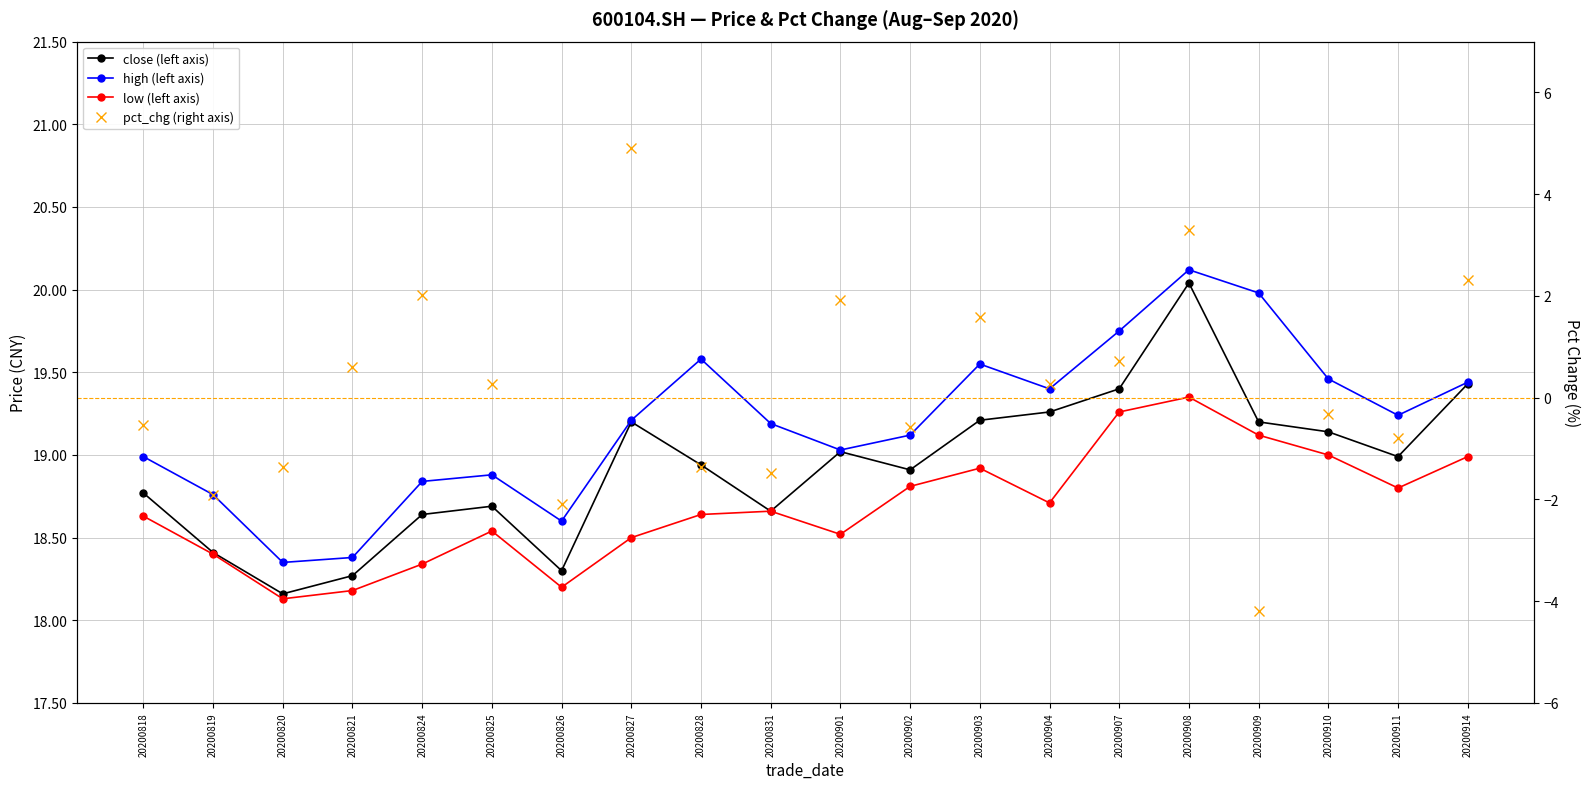

What is the total value across all series at 20200914?

60.2